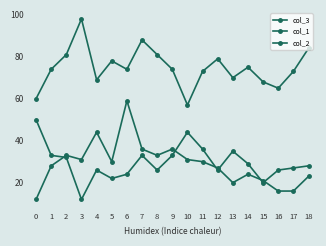

How many values in the col_2 series are below 28?

9